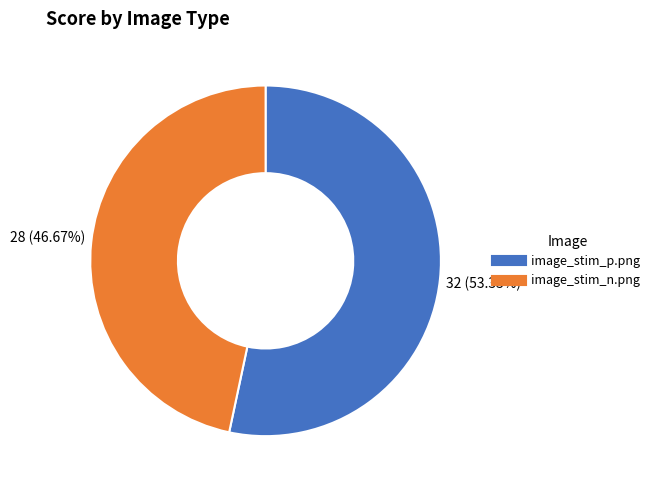

What is the majority slice?

image_stim_p.png